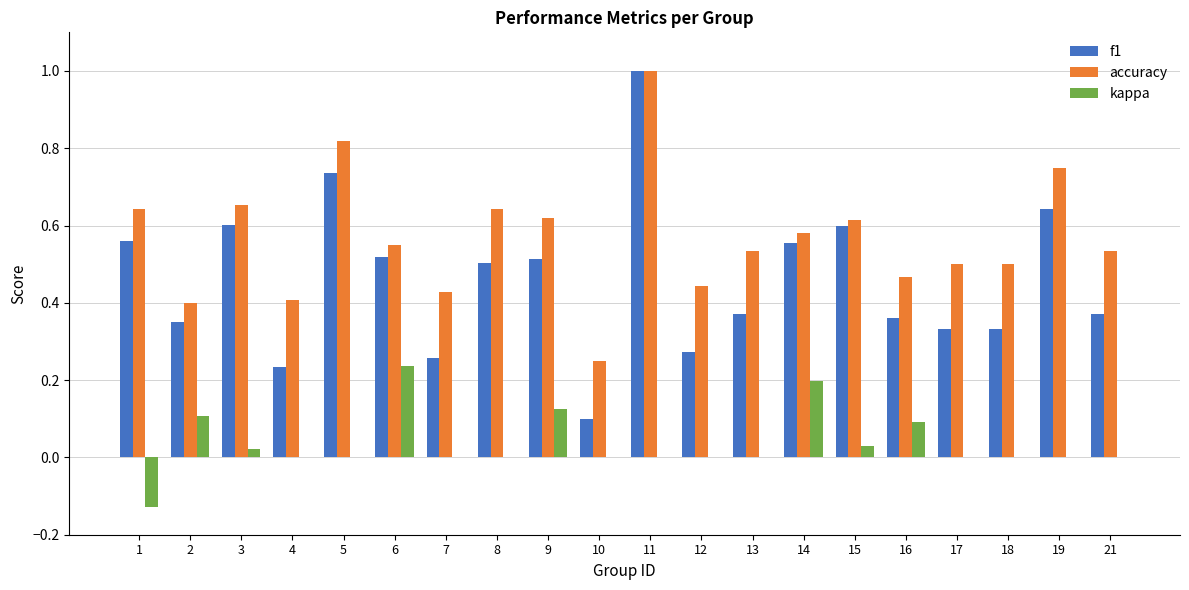

What are all the series names shown in the legend?

f1, accuracy, kappa